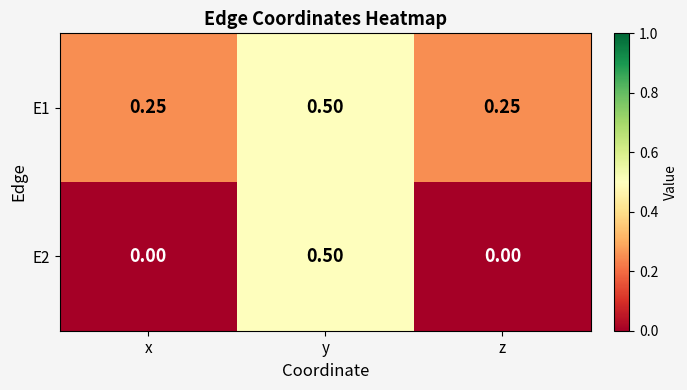

At which category is the sum across all series the highest?

y